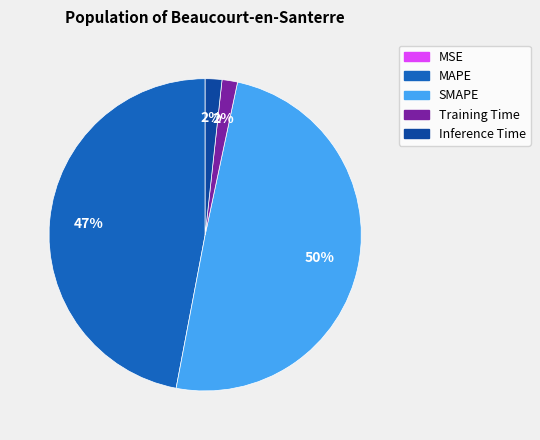

Does Training Time account for over 50% of the chart?

No